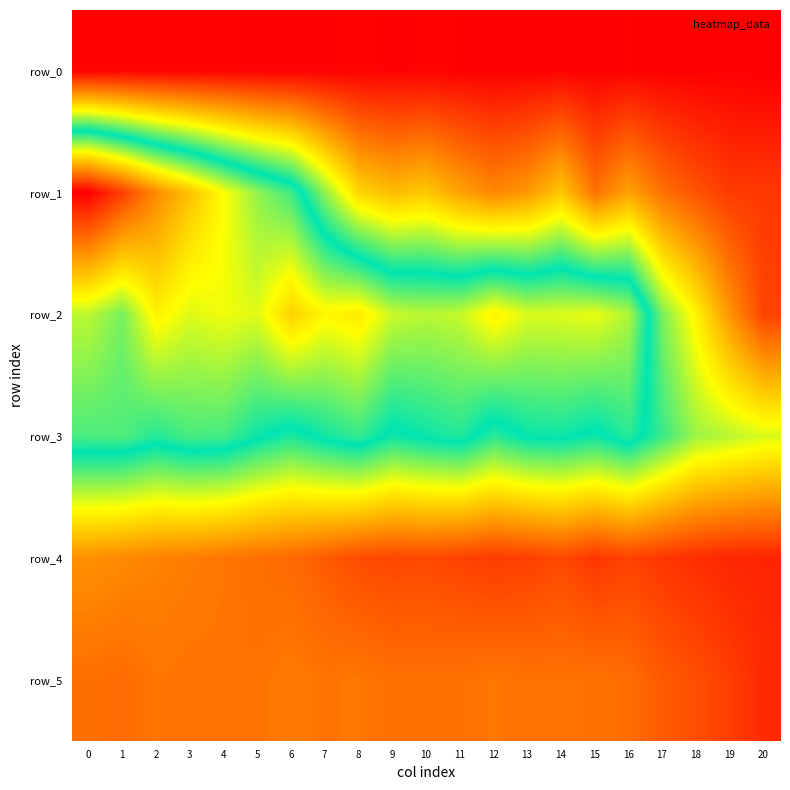

What is the minimum value for row_3?

9.7